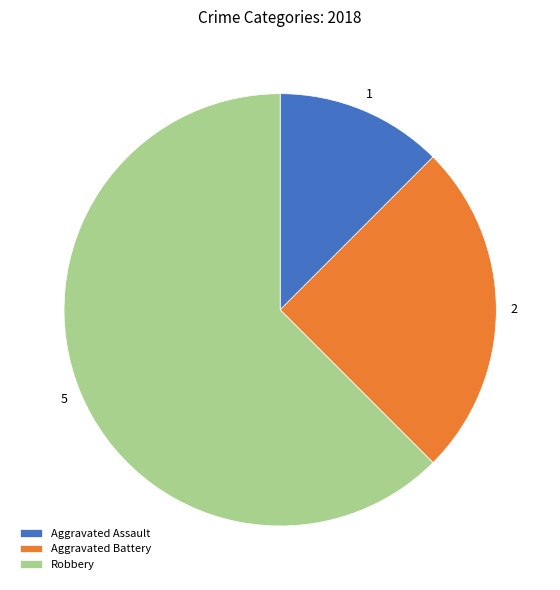

Is the sum of Aggravated Battery and Aggravated Assault greater than half?

No